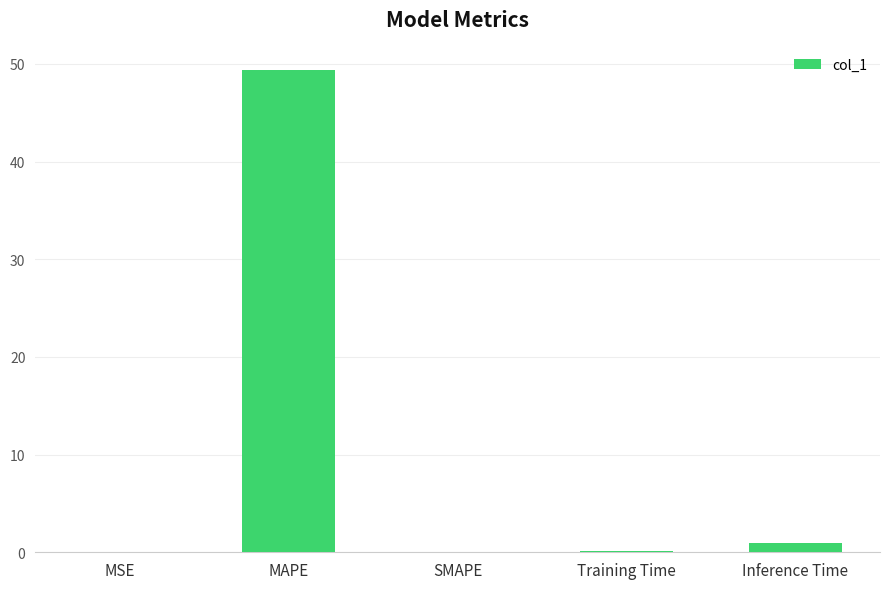

Are the bars horizontal?

No